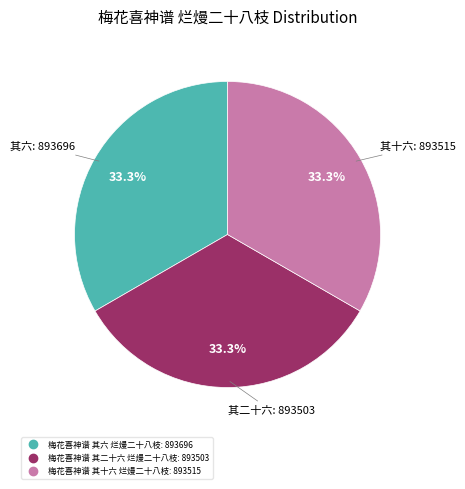

Approximately how many times larger is the value at 梅花喜神谱 其二十六 烂熳二十八枝 compared to 梅花喜神谱 其六 烂熳二十八枝?

1.0